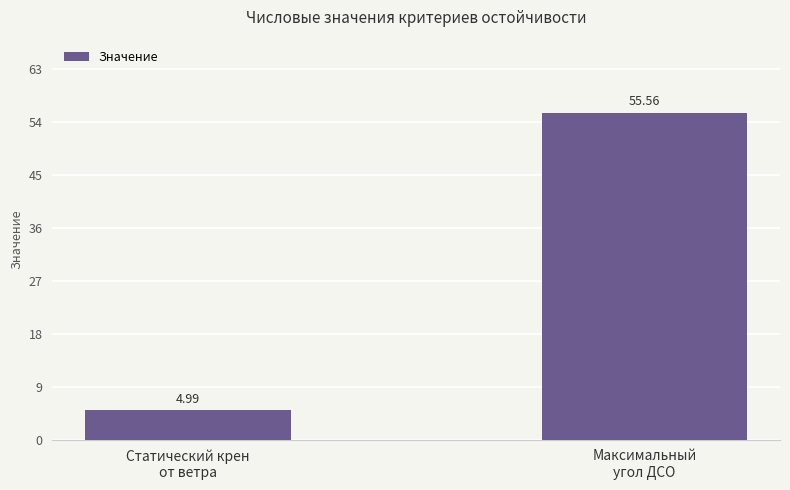

What is the difference between the values at Максимальный
угол ДСО and Статический крен
от ветра?

50.6